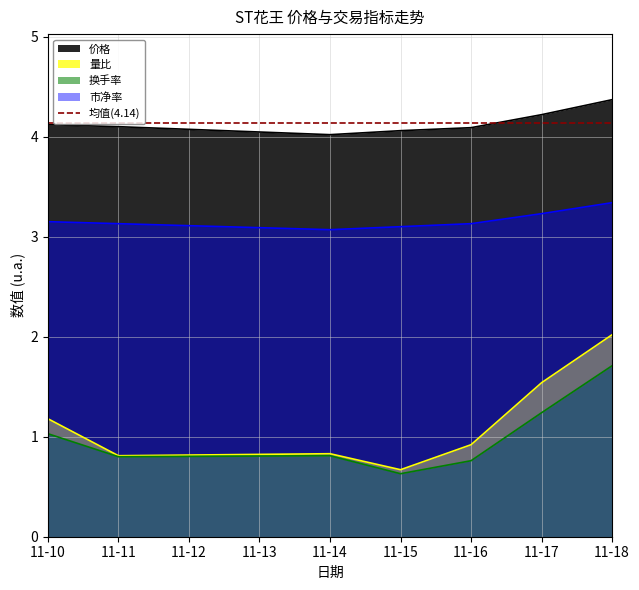

Does the chart have visible grid lines?

Yes